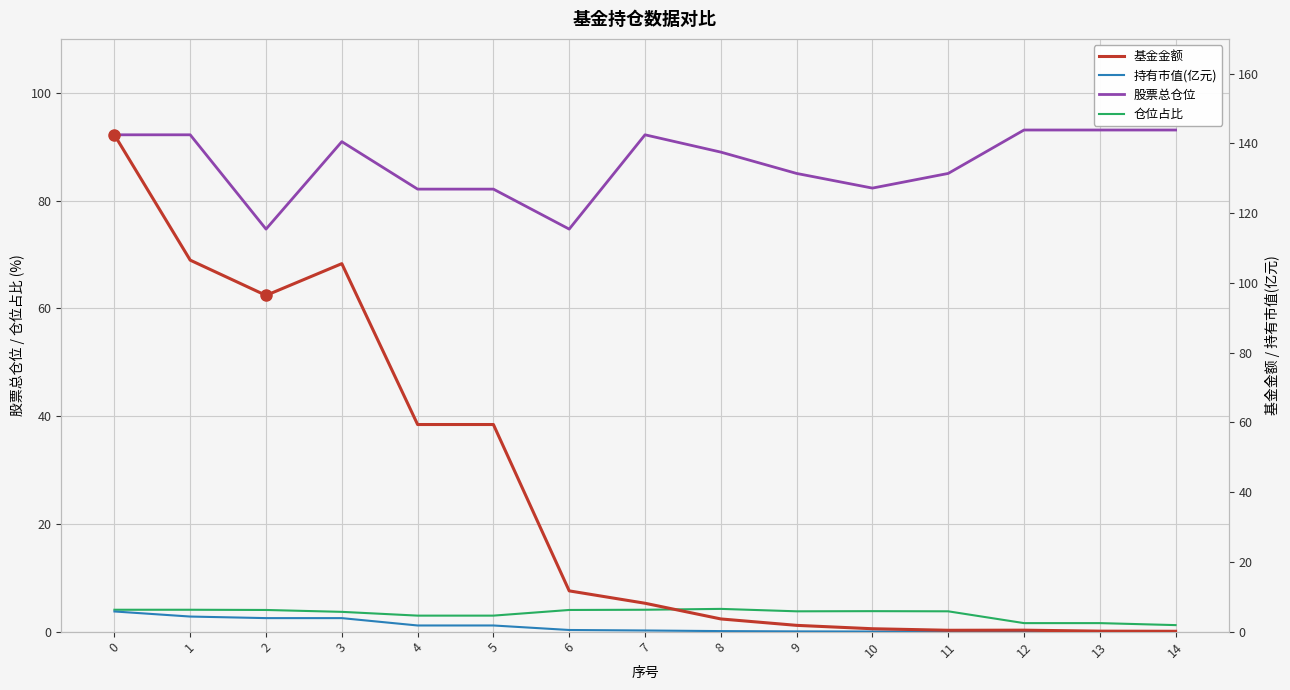

Reading right to left, list all the values displayed in this chart.

股票总仓位: 14=93.1	13=93.1	12=93.1	11=85.0	10=82.3	9=85.0	8=89.0	7=92.2	6=74.7	5=82.1	4=82.1	3=90.9	2=74.7	1=92.2	0=92.2
仓位占比: 14=1.2	13=1.6	12=1.6	11=3.8	10=3.8	9=3.8	8=4.2	7=4.1	6=4.0	5=3.0	4=3.0	3=3.7	2=4.0	1=4.1	0=4.1
基金金额: 14=0.1	13=0.1	12=0.4	11=0.4	10=0.8	9=1.8	8=3.6	7=8.1	6=11.7	5=59.4	4=59.4	3=105.5	2=96.4	1=106.5	0=142.5
持有市值(亿元): 14=0.0	13=0.0	12=0.0	11=0.0	10=0.0	9=0.1	8=0.2	7=0.3	6=0.5	5=1.8	4=1.8	3=3.9	2=3.9	1=4.3	0=5.8